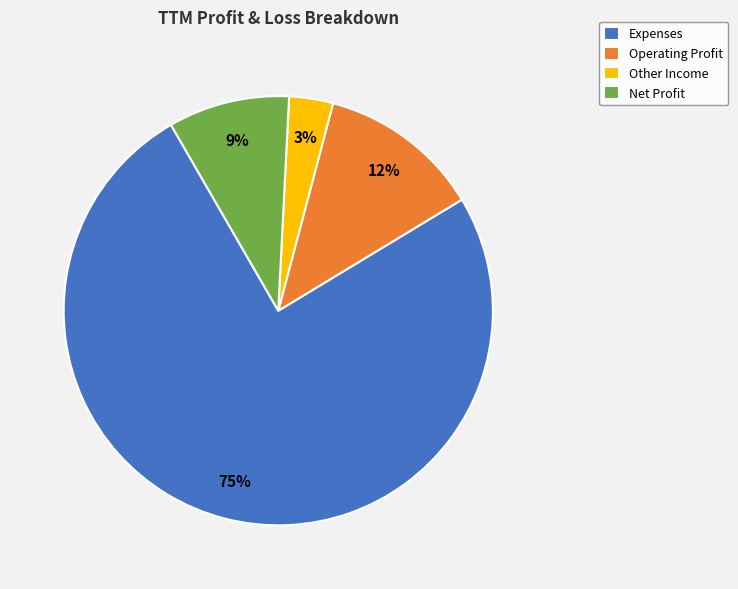

Is Net Profit the majority of the pie?

No